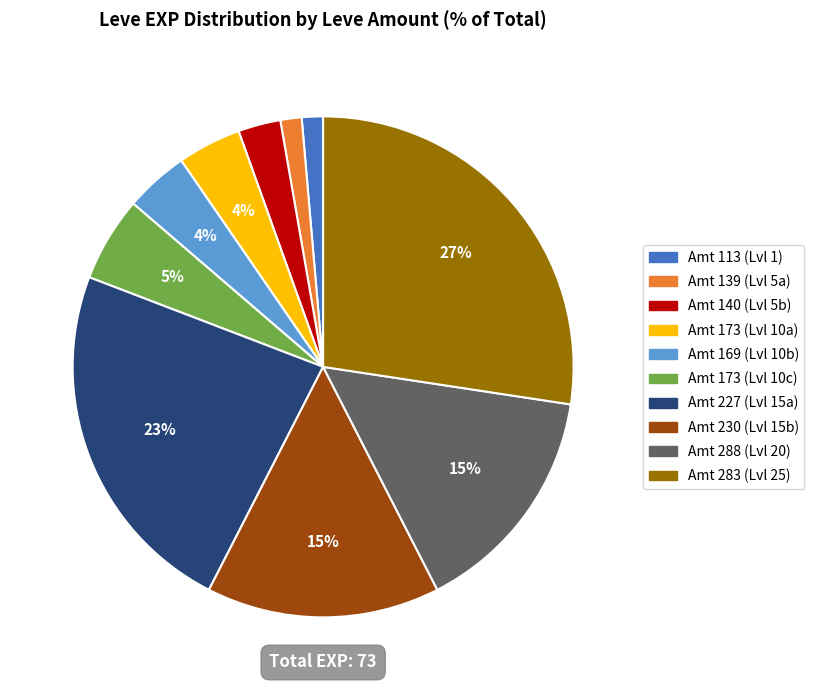

Does any single category account for the majority?

No